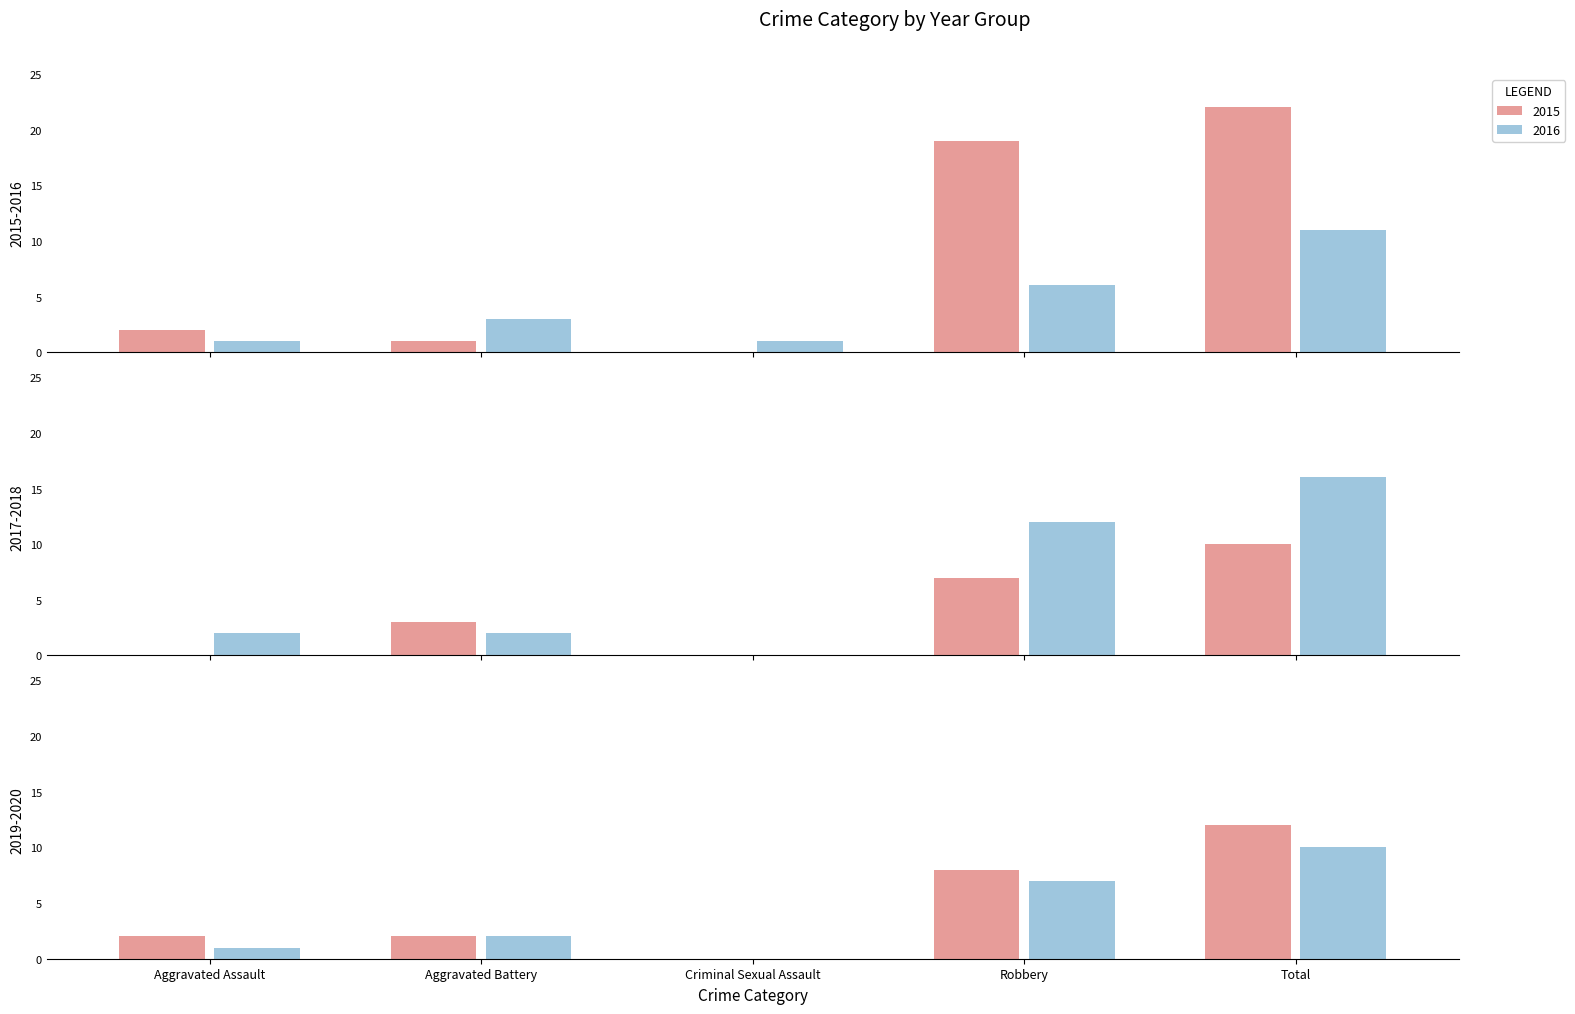

Between Aggravated Battery and Criminal Sexual Assault, which series saw the biggest shift?

2017